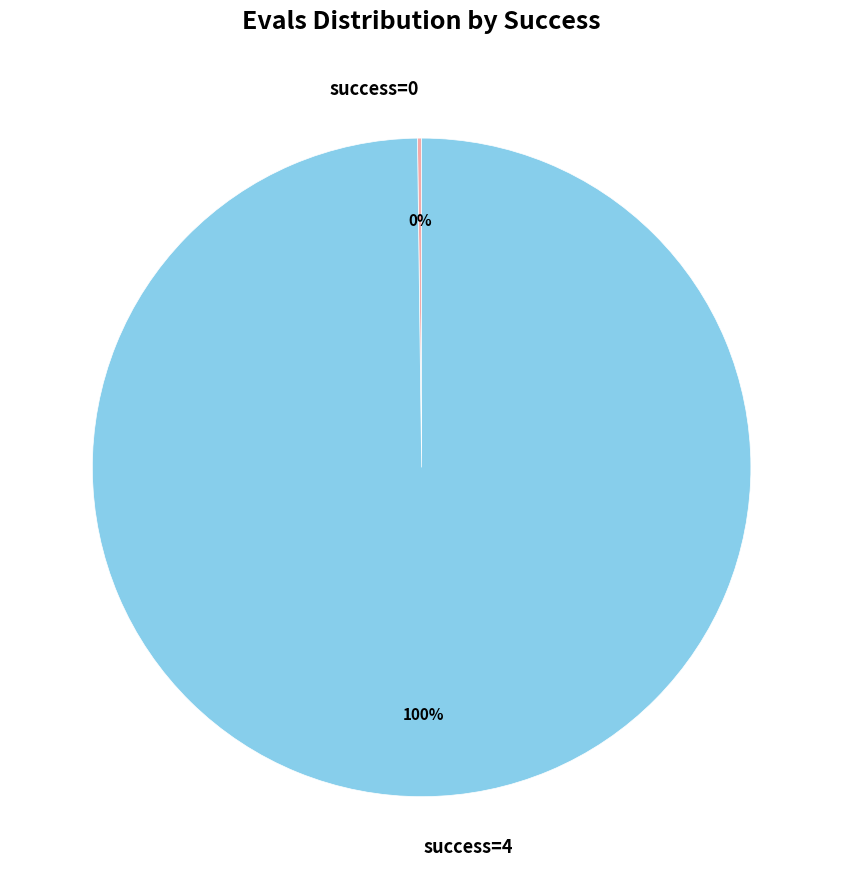

Is there a majority slice in this chart?

Yes